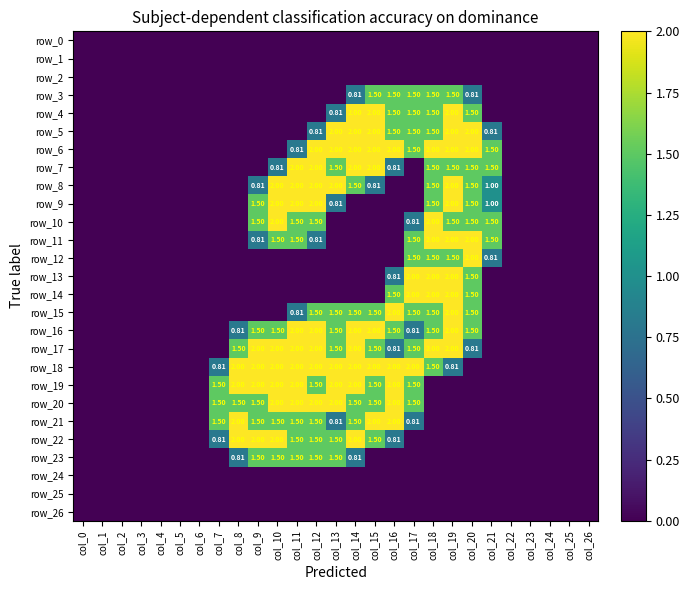

Which category has the lowest value in the row_9 series?

col_0